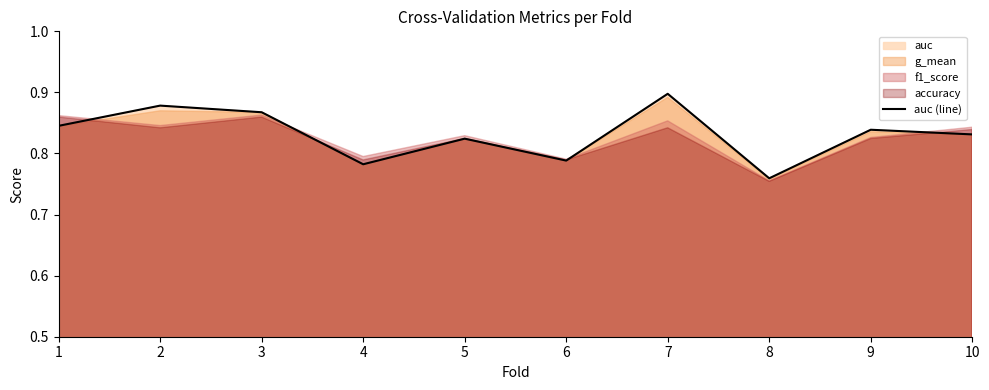

Reading left to right, list all the values displayed in this chart.

0.8	0.9	0.9	0.8	0.8	0.8	0.9	0.8	0.8	0.8